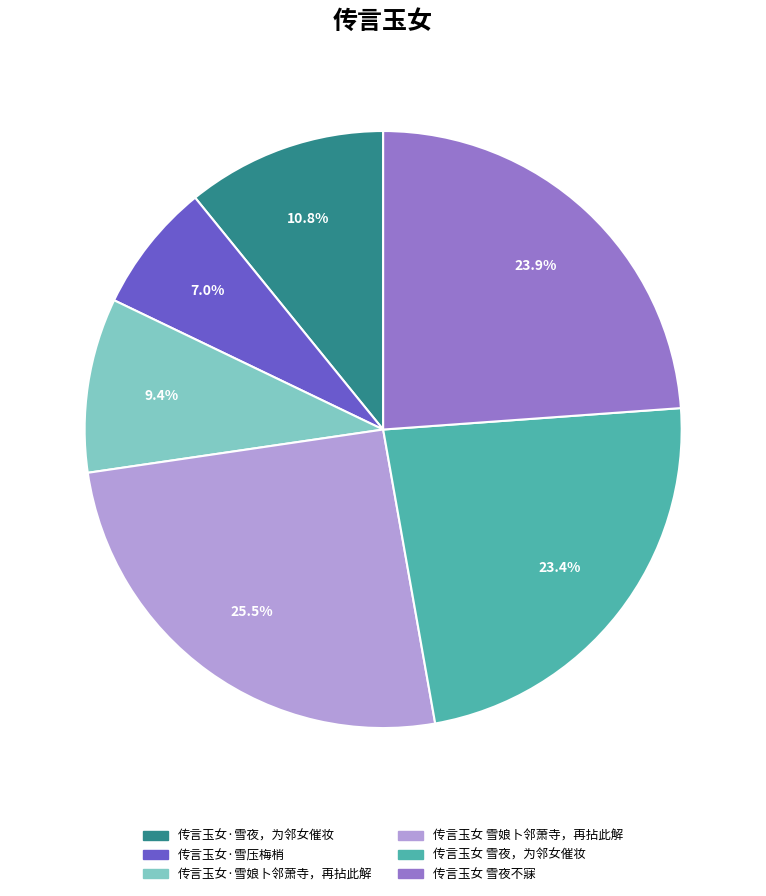

Is 传言玉女·雪夜，为邻女催妆 the majority of the pie?

No